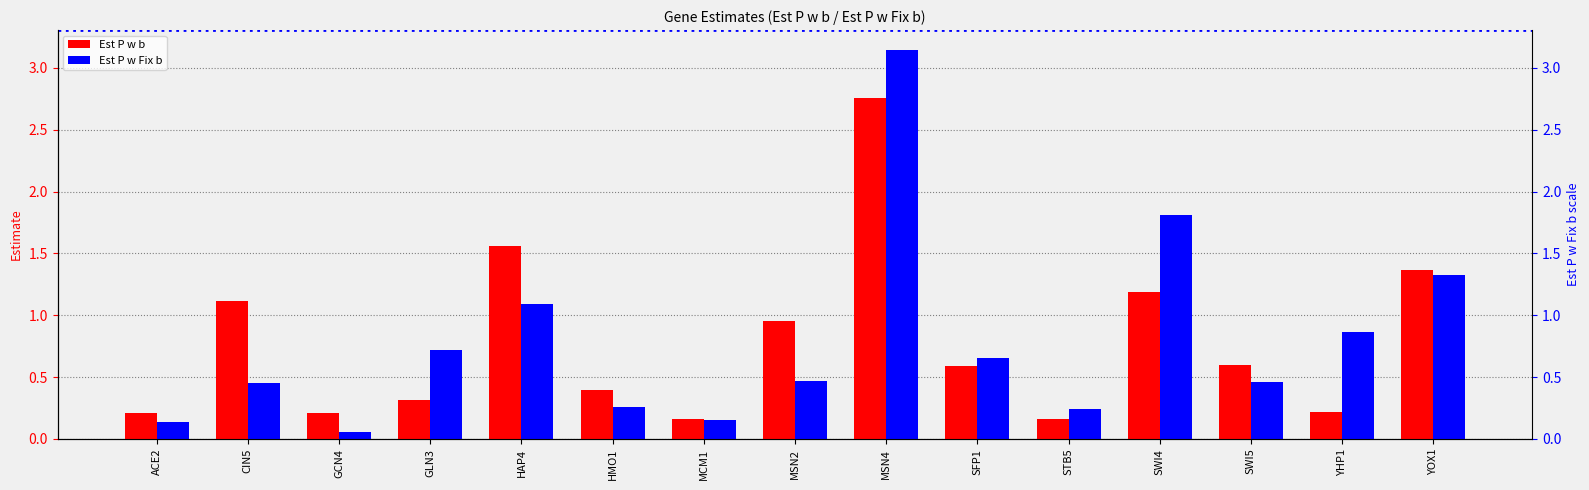

How many series are shown in this chart?

2